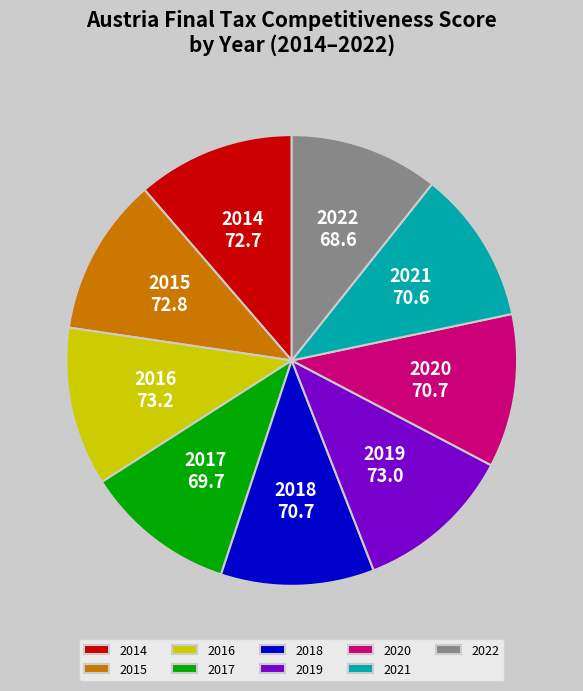

Combined, do 2016 and 2021 account for over 50%?

No